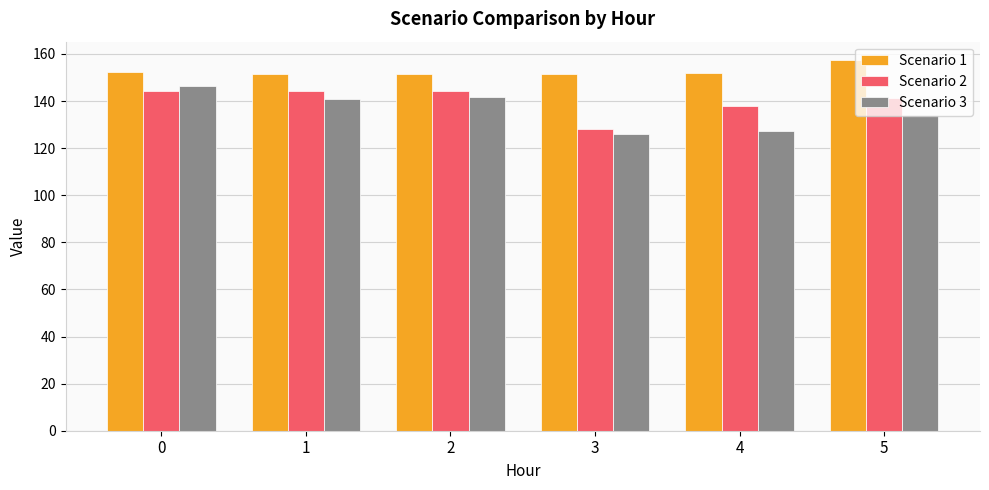

How many groups of bars are there?

6